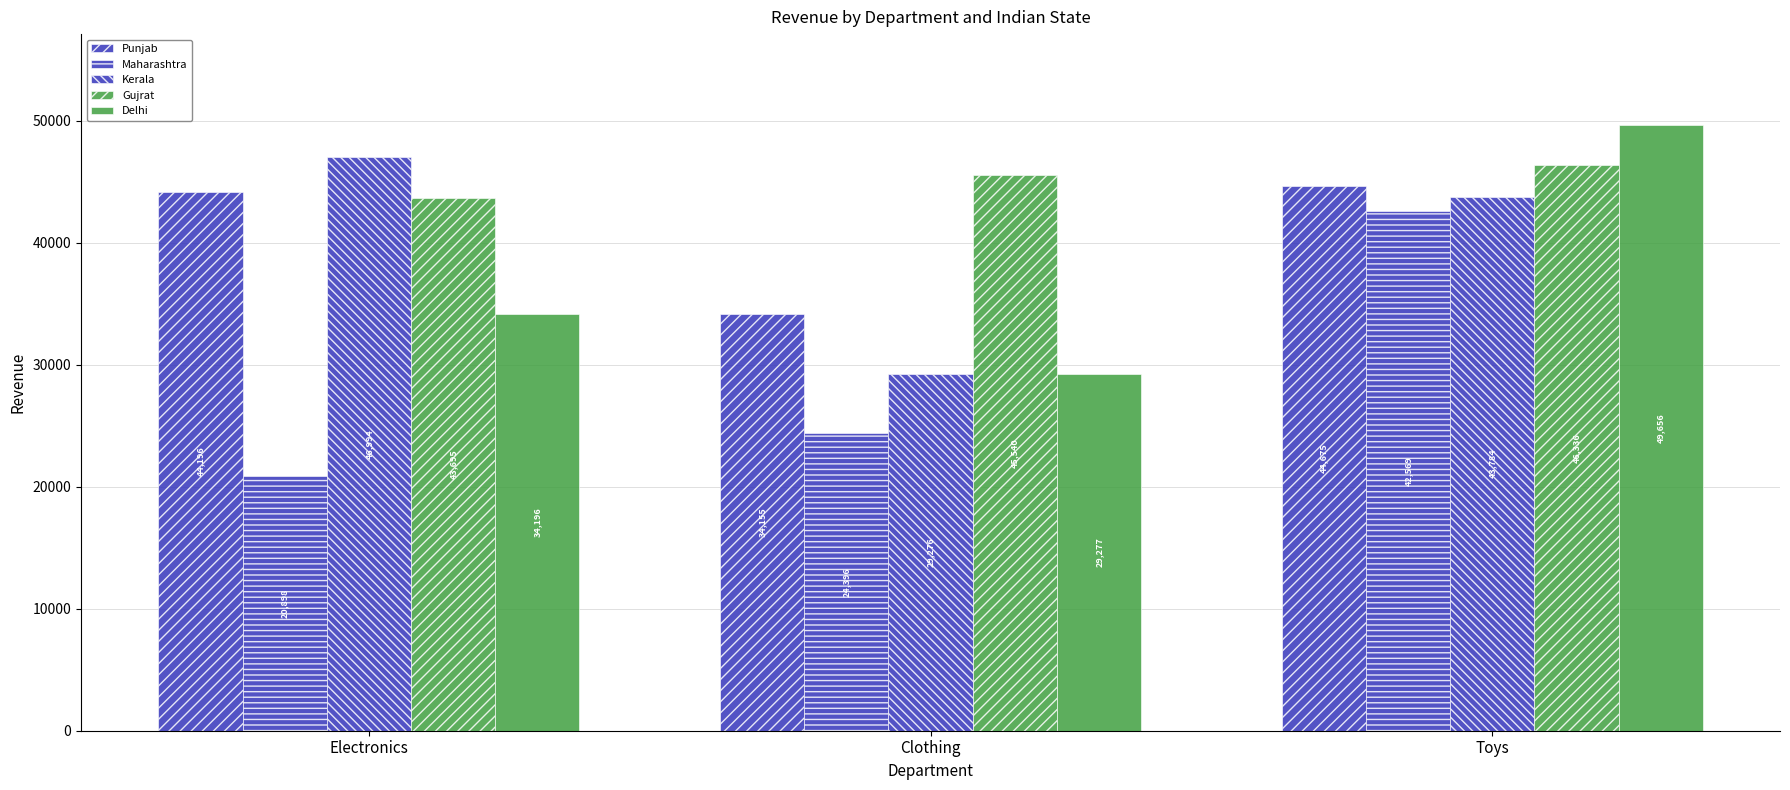

How many bars are there in each group?

5